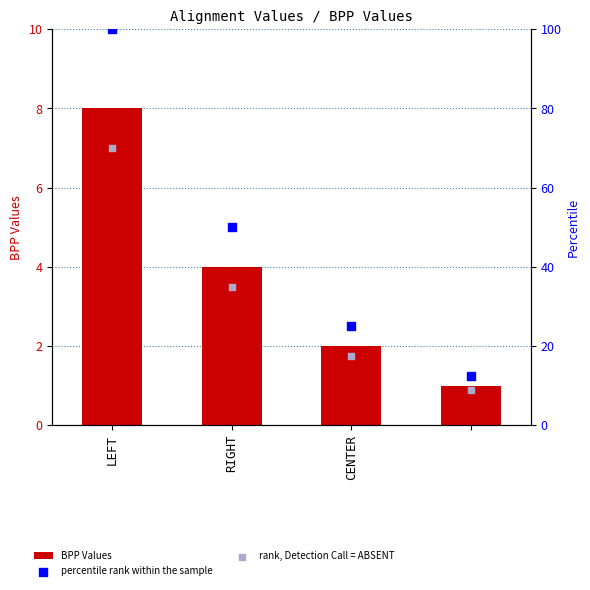

Is the value of percentile rank within the sample at CENTER greater than the value of rank, Detection Call = ABSENT at RIGHT?

No